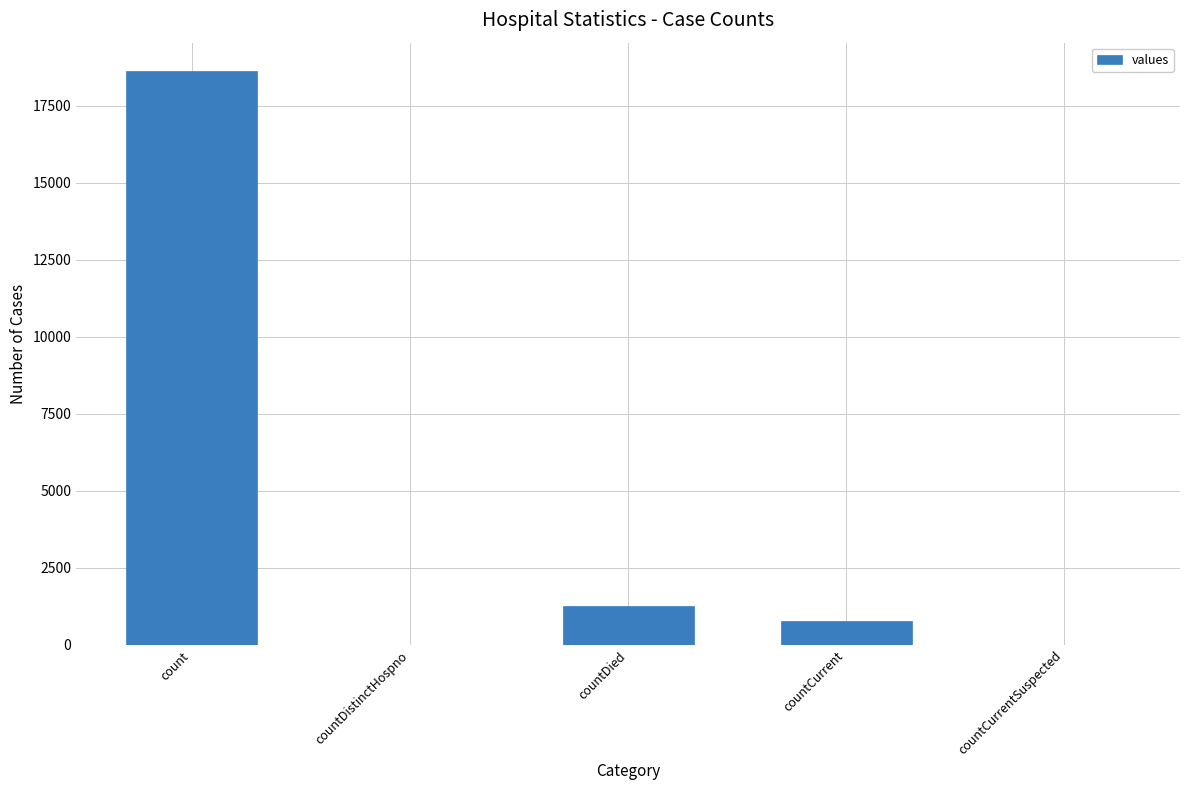

What is the sum of the values at countCurrent and countDistinctHospno?

789